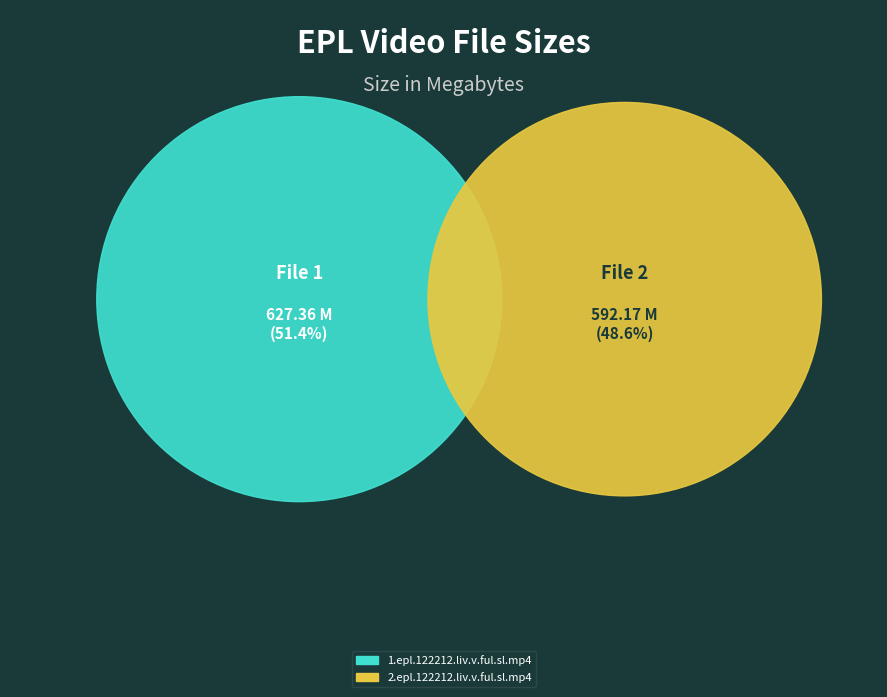

Rank the categories by value from lowest to highest.

2.epl.122212.liv.v.ful.sl.mp4, 1.epl.122212.liv.v.ful.sl.mp4